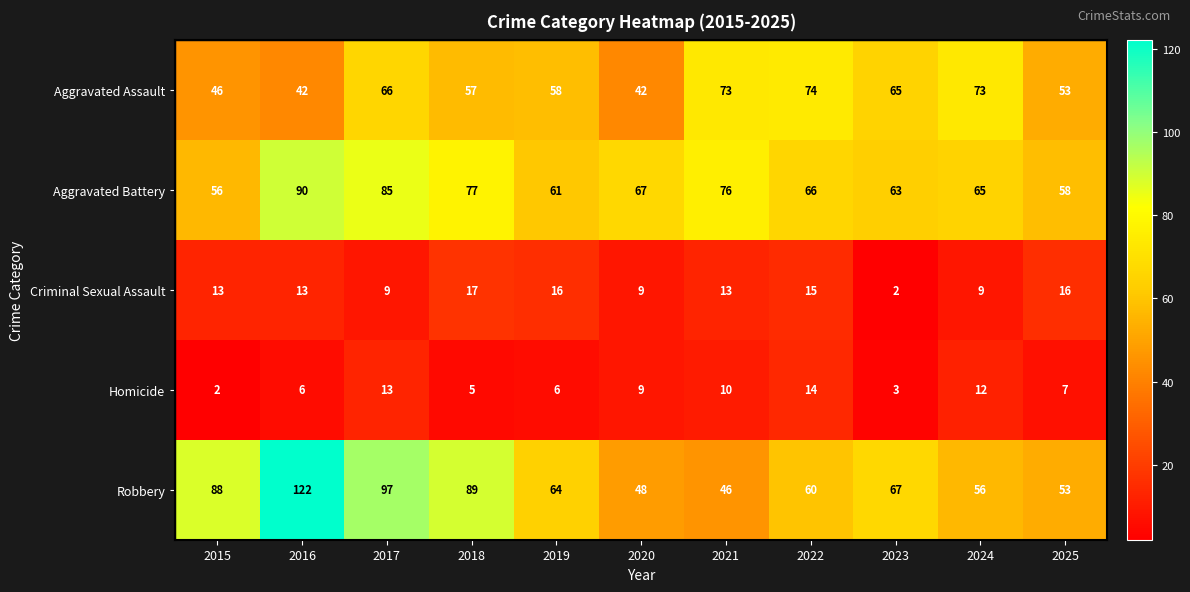

What is the difference between the Aggravated Battery values at 2020 and 2025?

9